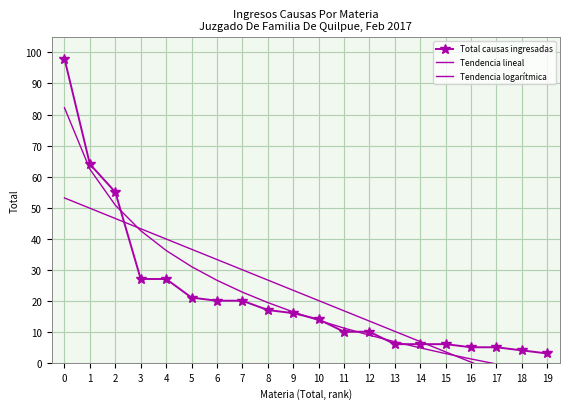

Count the number of categories in the chart.

20